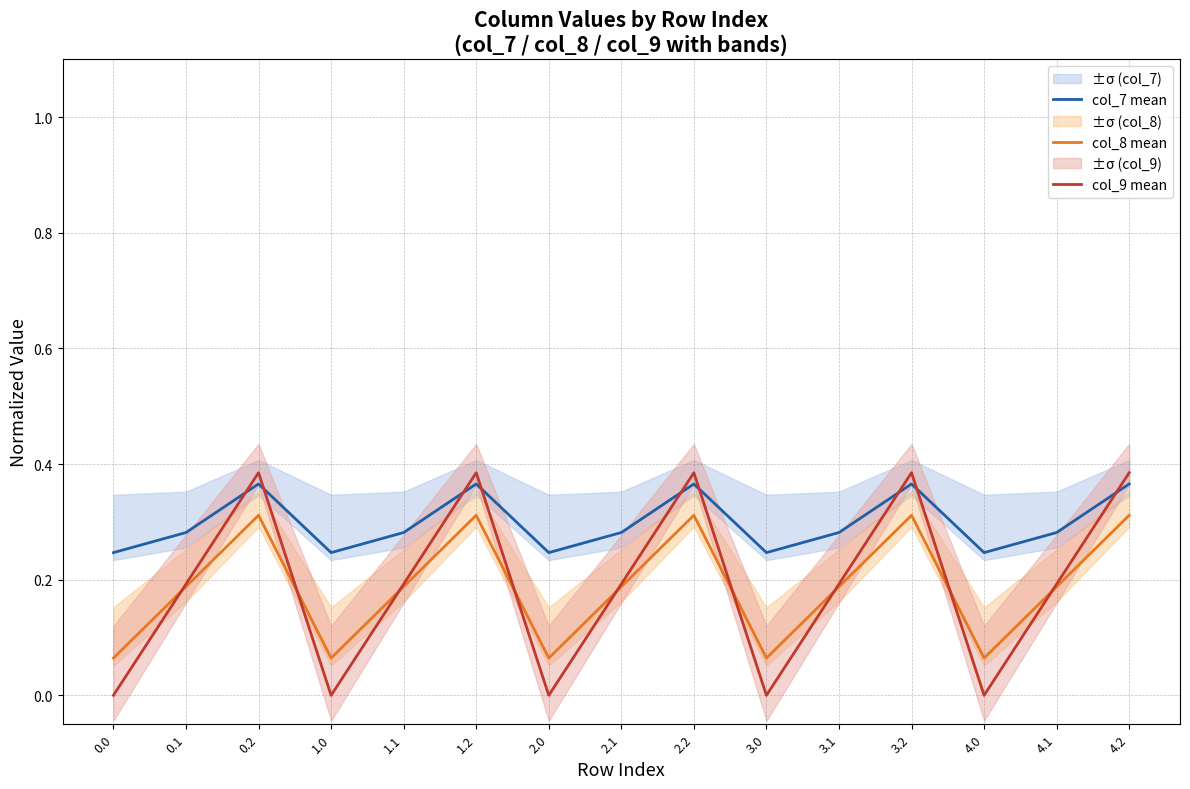

How many lines are shown in the chart?

3